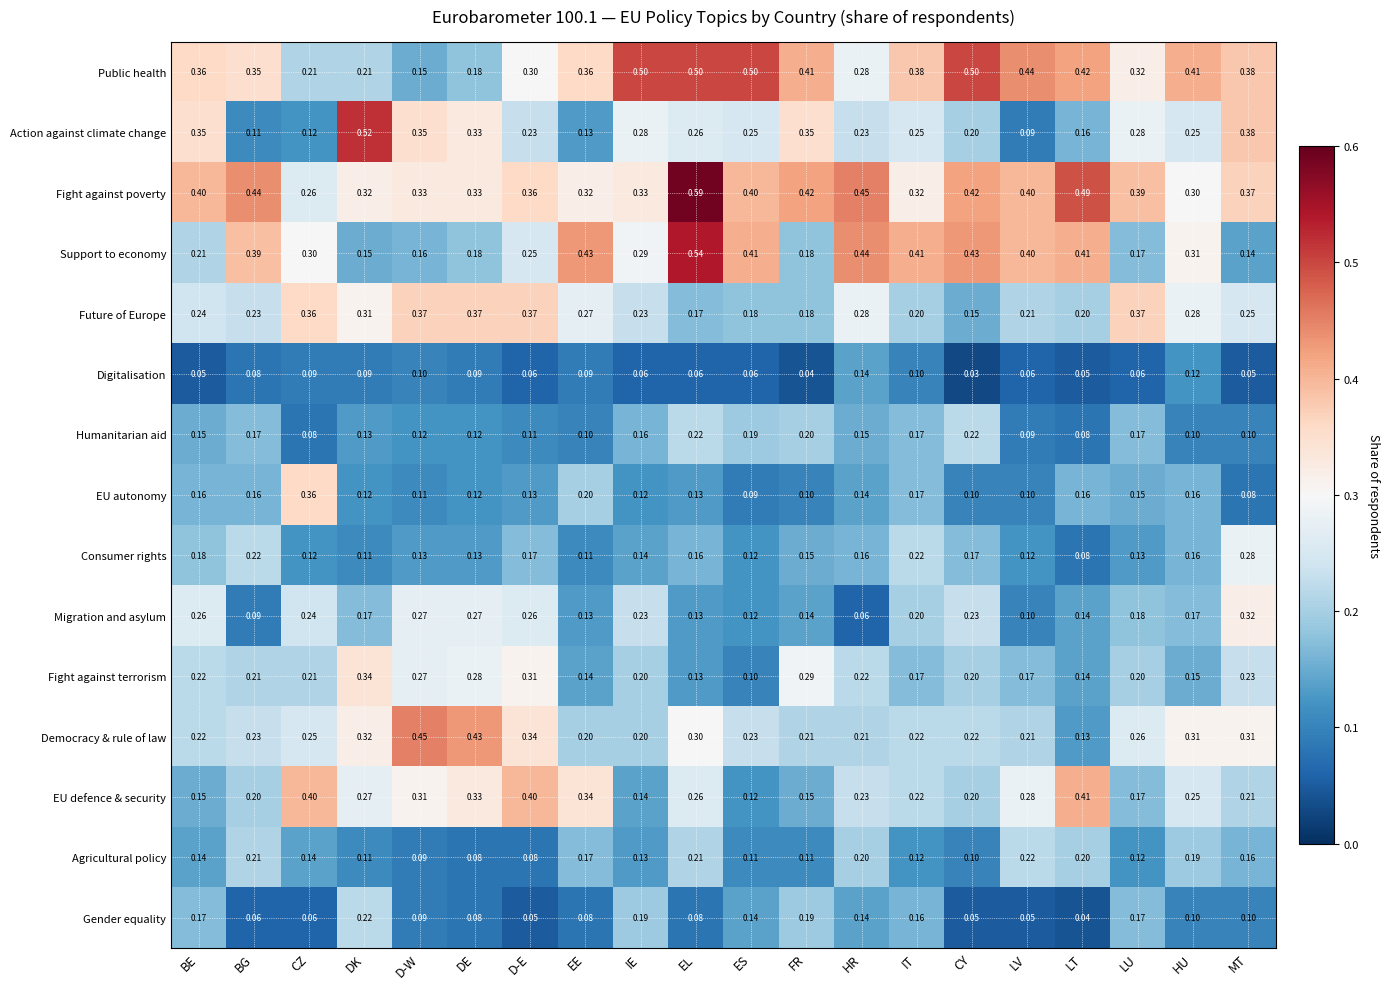

At which label is Gender equality closest to 0?

LT